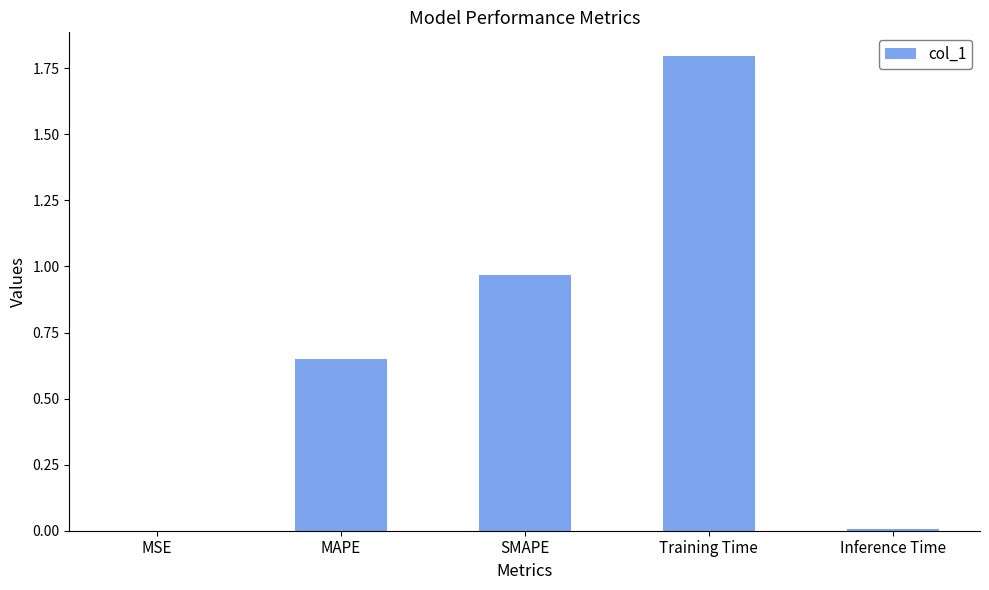

The value at Training Time is 1.8. True or false?

True